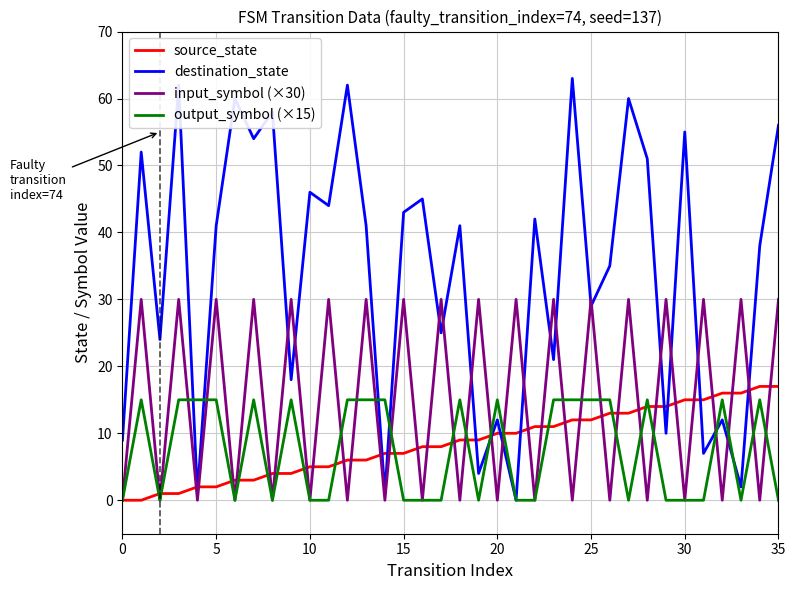

True or false: output_symbol (×15) has more than 2 interior local peaks.

True